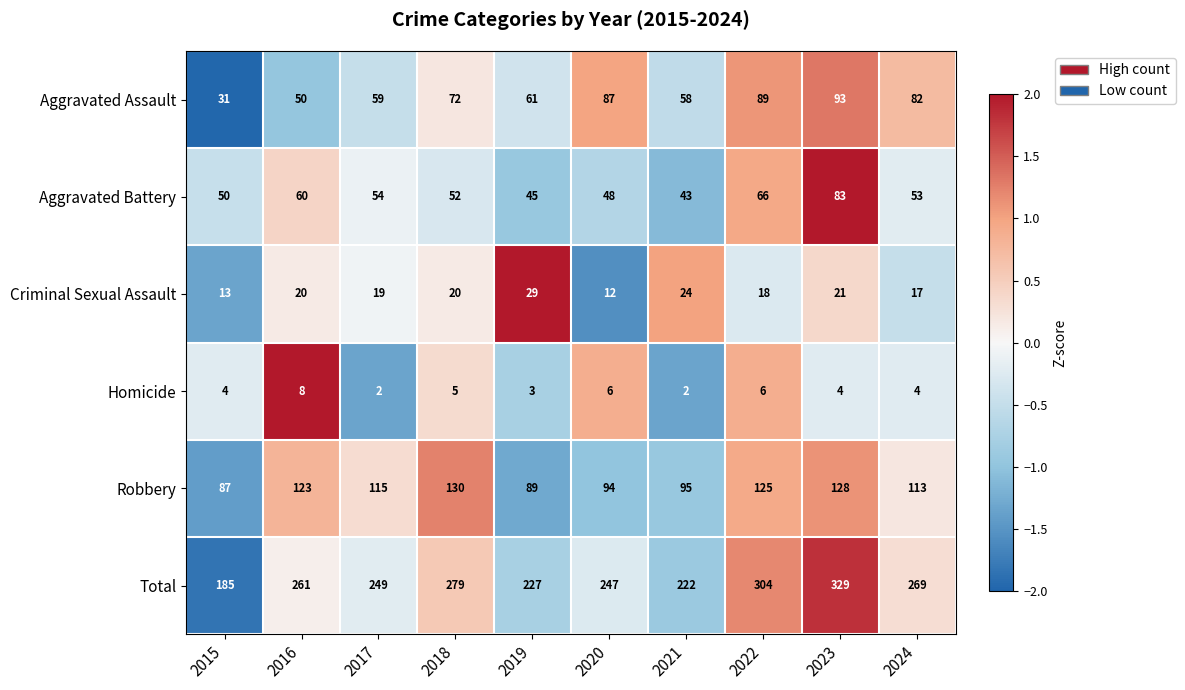

At which category is the sum across all series the highest?

2023